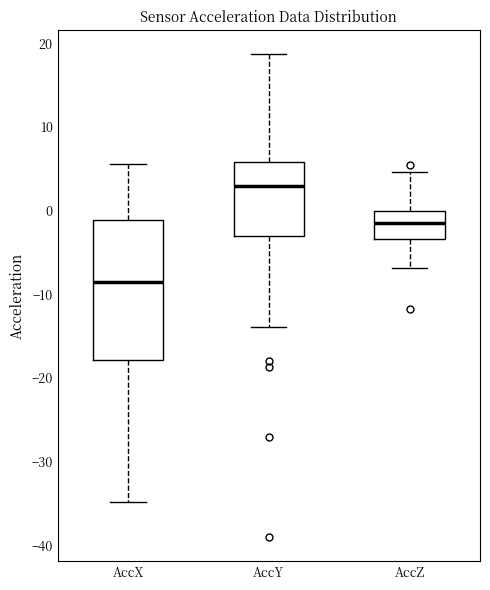

Where does the upper whisker of the box for AccZ end on the y-axis? The values are not printed on the chart, so give them approximately, as read against the axis.

5